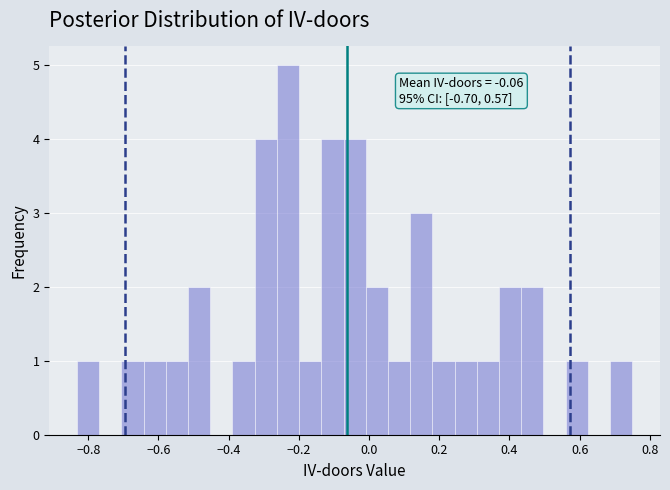

Read against the x-axis, roughly where is the centre of the tallest bar?

-0.24